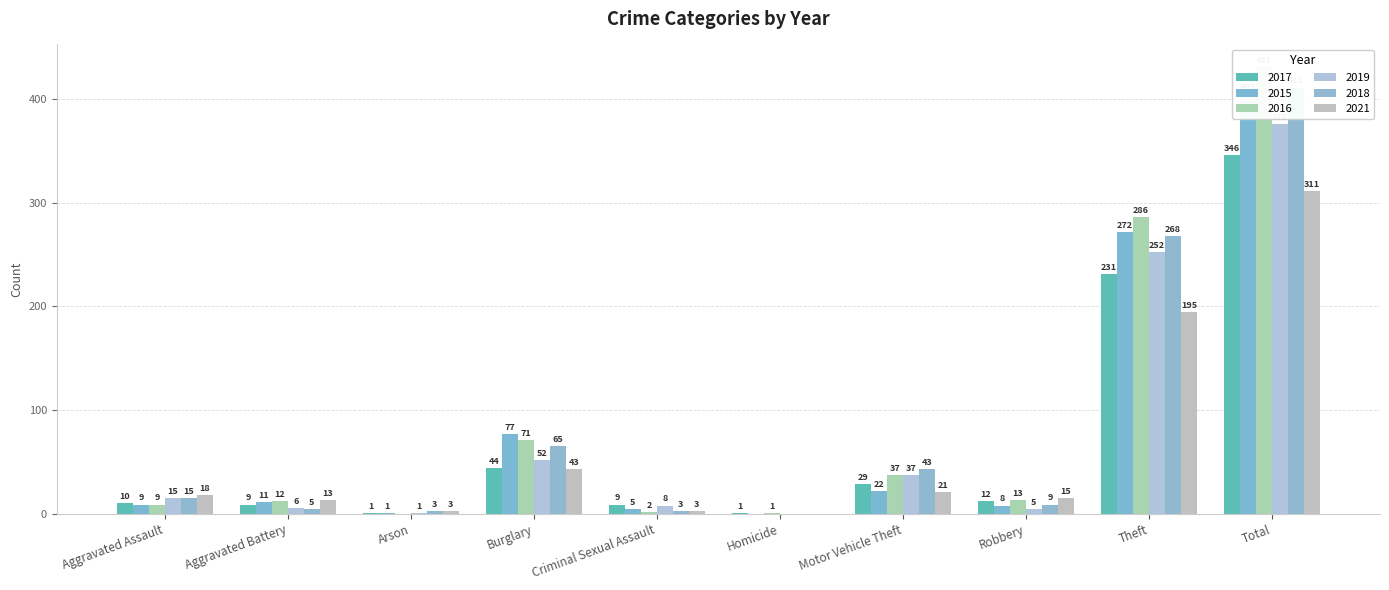

What is the difference between the second highest and minimum values in the 2021 series?

195